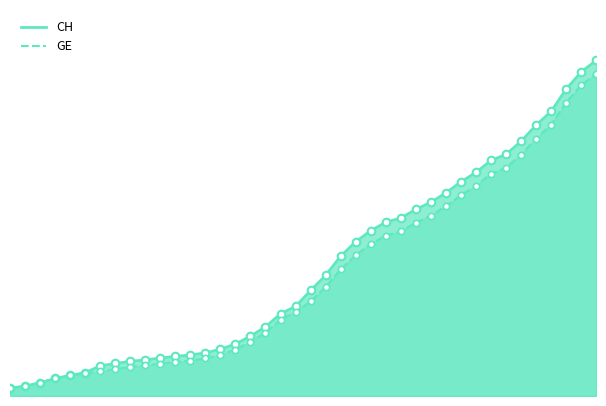

At which category is the sum across all series the highest?

2020-04-04